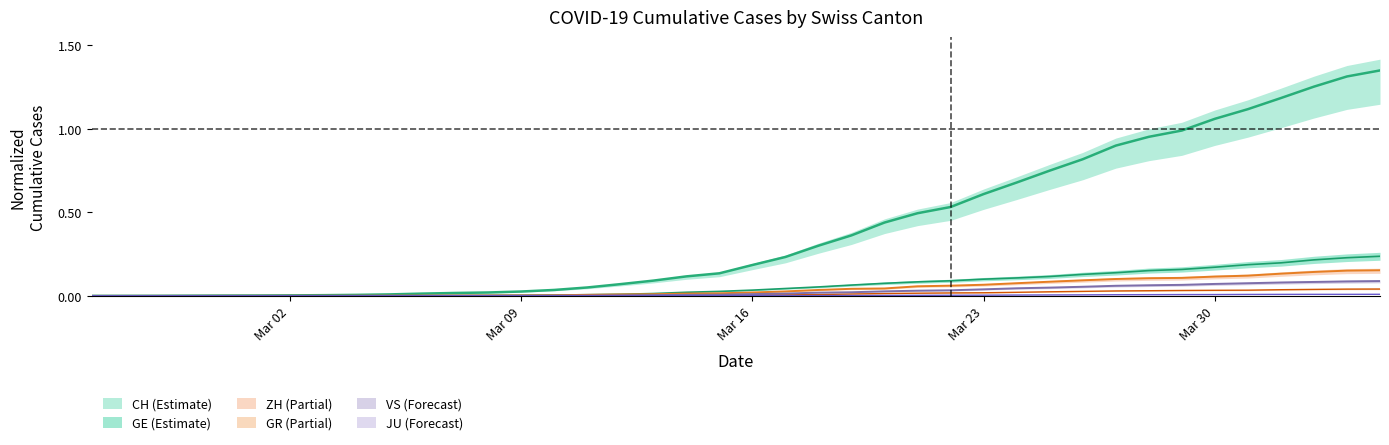

Which series has the largest total across all categories?

CH